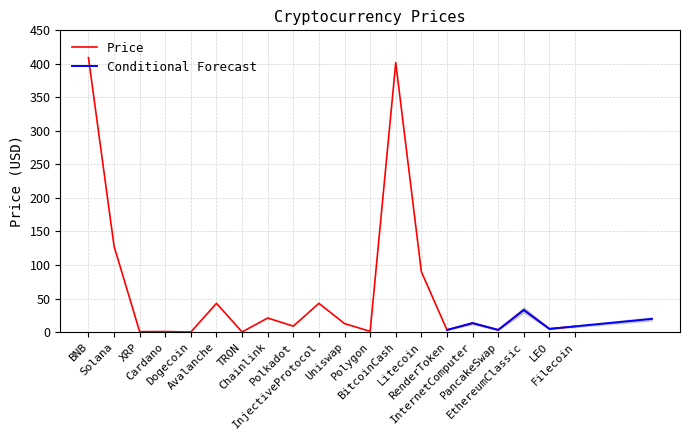

Reading right to left, extract all data points from this chart.

8.5	4.8	33.0	3.2	13.3	3.2	90.0	401.9	1.1	12.7	42.8	8.8	21.0	0.1	42.8	0.1	0.7	0.6	128.1	409.4